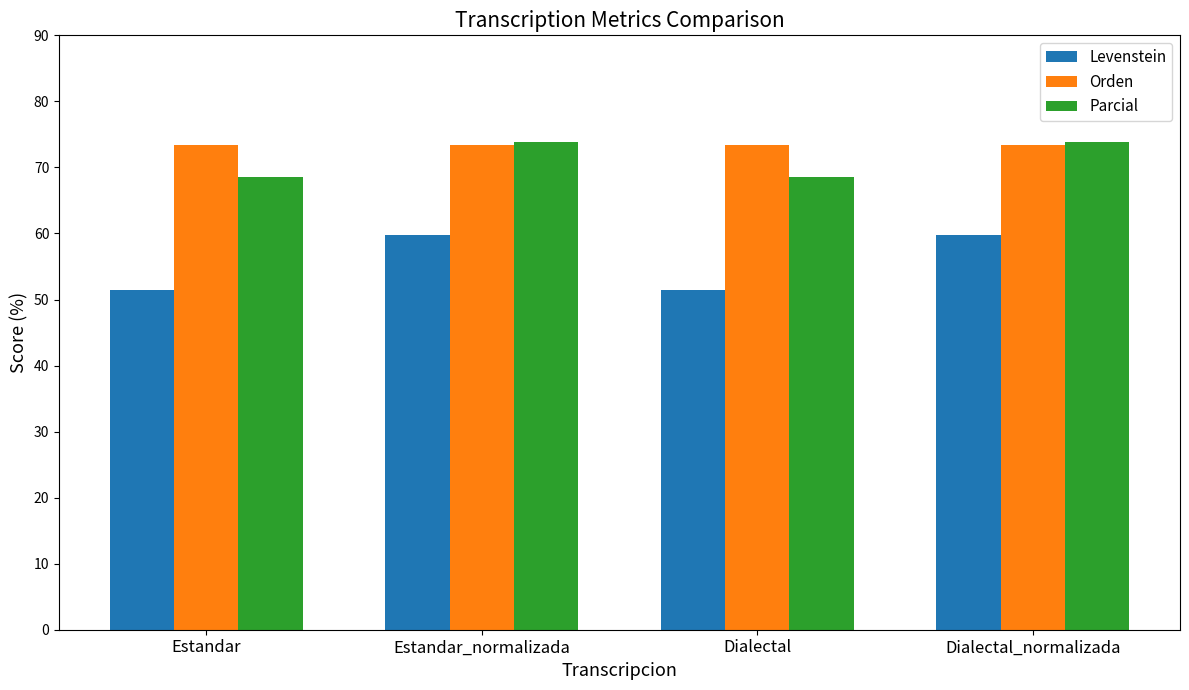

How many distinct data groups are displayed?

3